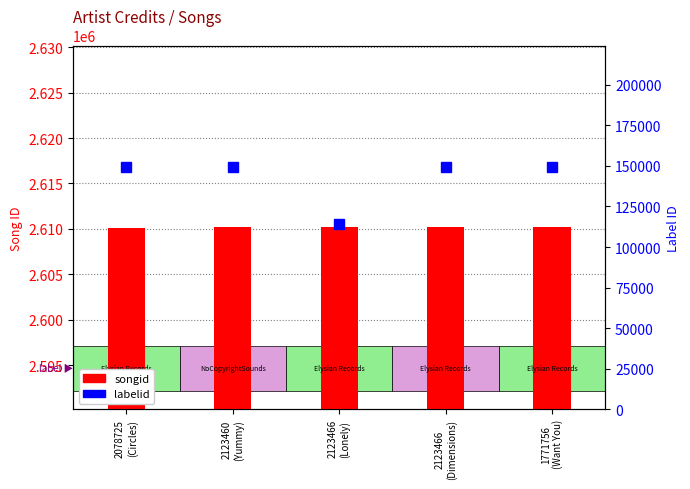

At 2123466
(Dimensions), list the series in order from largest to smallest.

songid, labelid